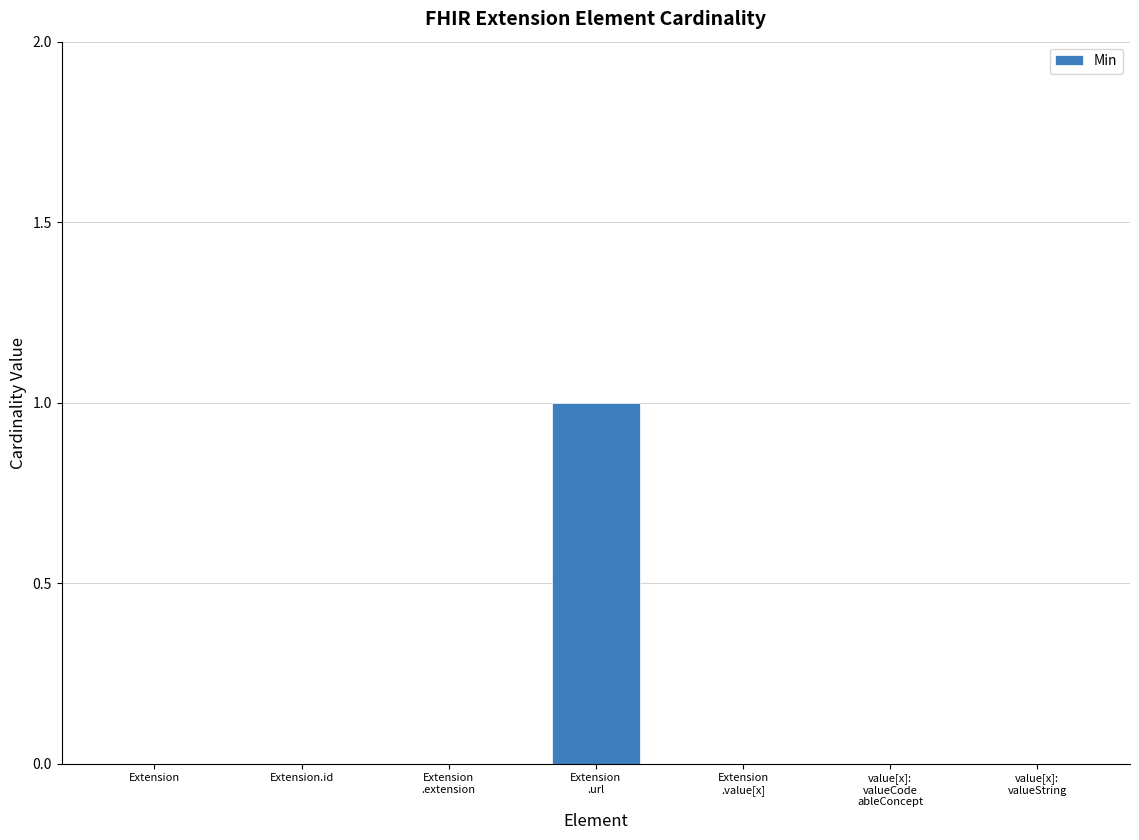

Are the bars horizontal?

No